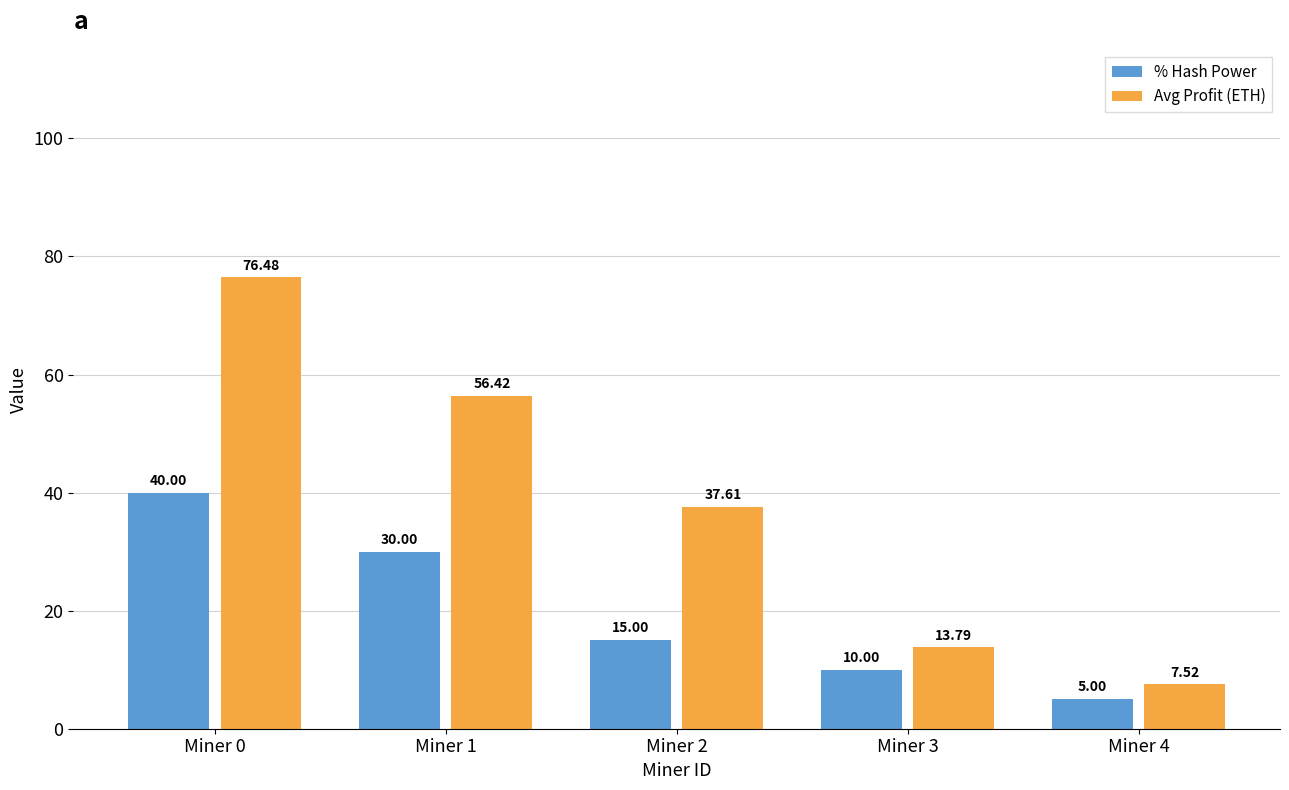

What is the difference between the second highest and second lowest values in the % Hash Power series?

20.0